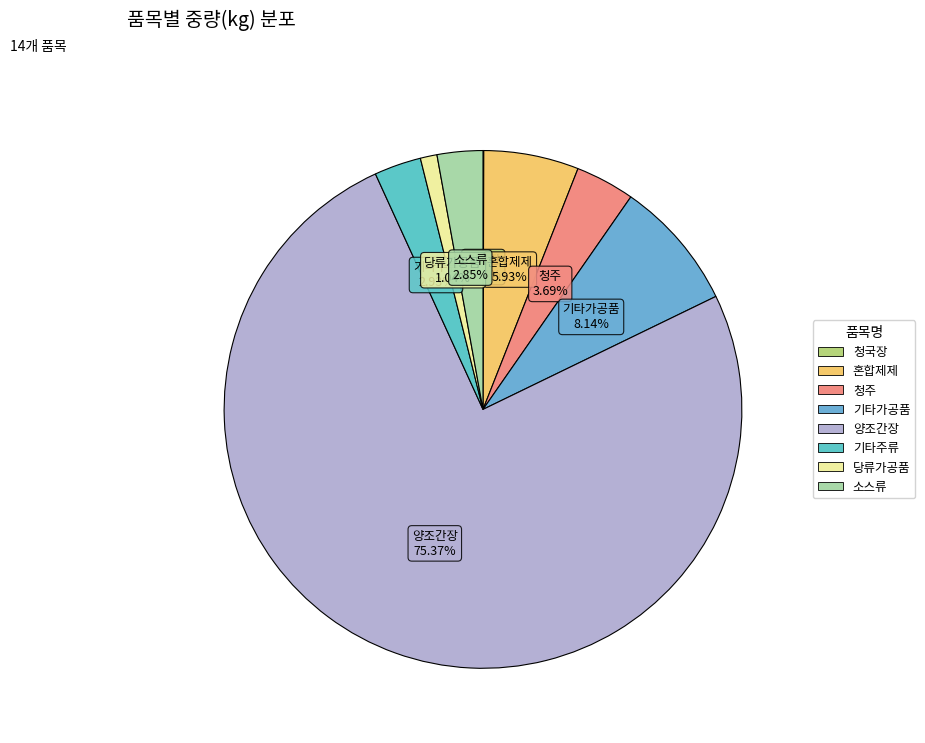

To the nearest percent, what percentage of the pie is 기타가공품?

8%